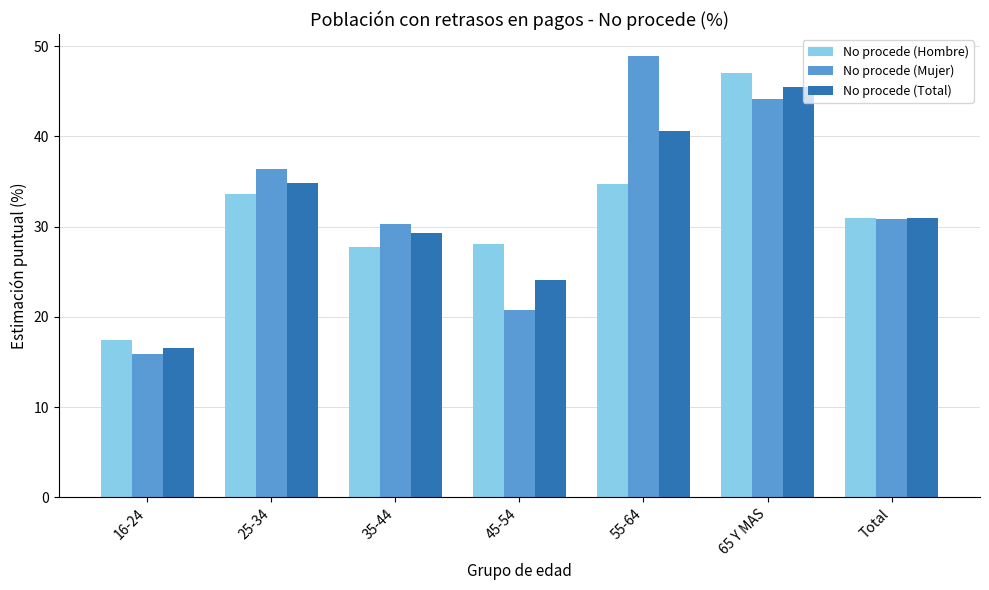

How many values in the No procede (Mujer) series exceed 30?

5